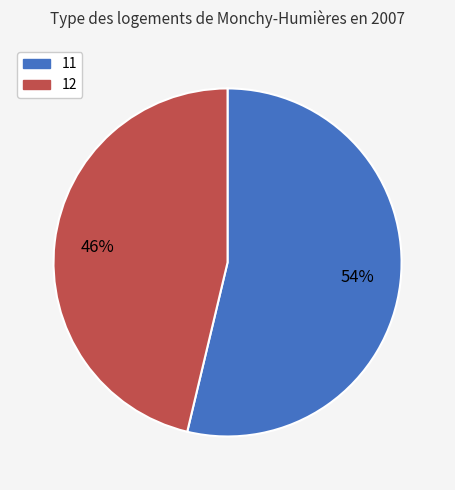

Which slice is the largest?

11